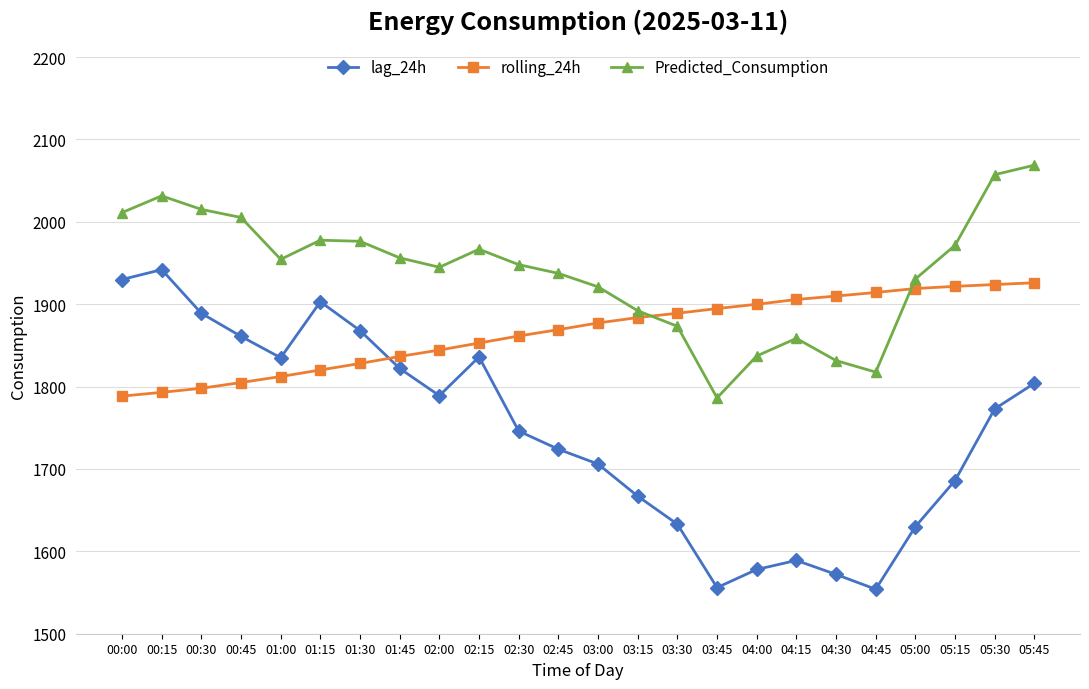

What is the difference between the maximum and minimum values in the lag_24h series?

388.0